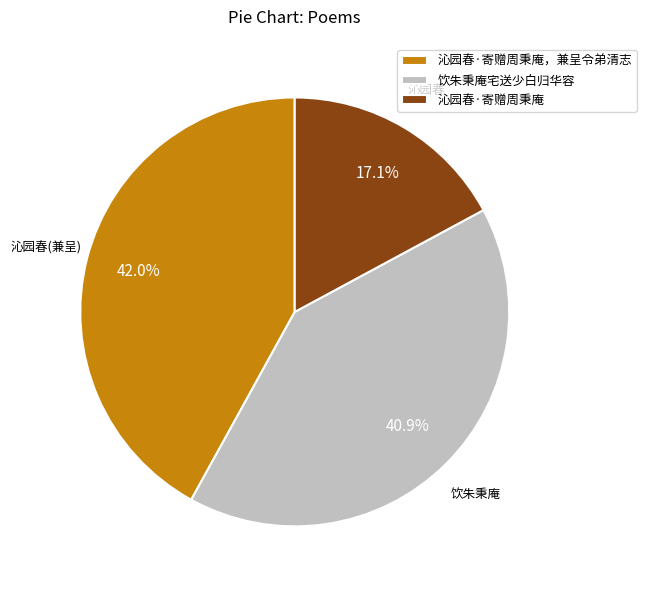

Is there any slice that represents more than half of the pie?

No